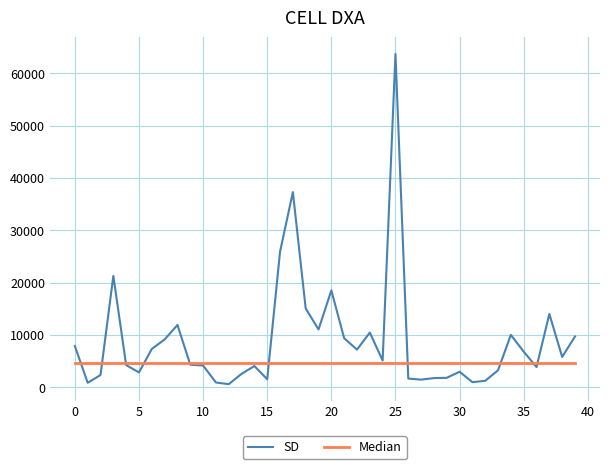

What is the maximum value for SD?

63694